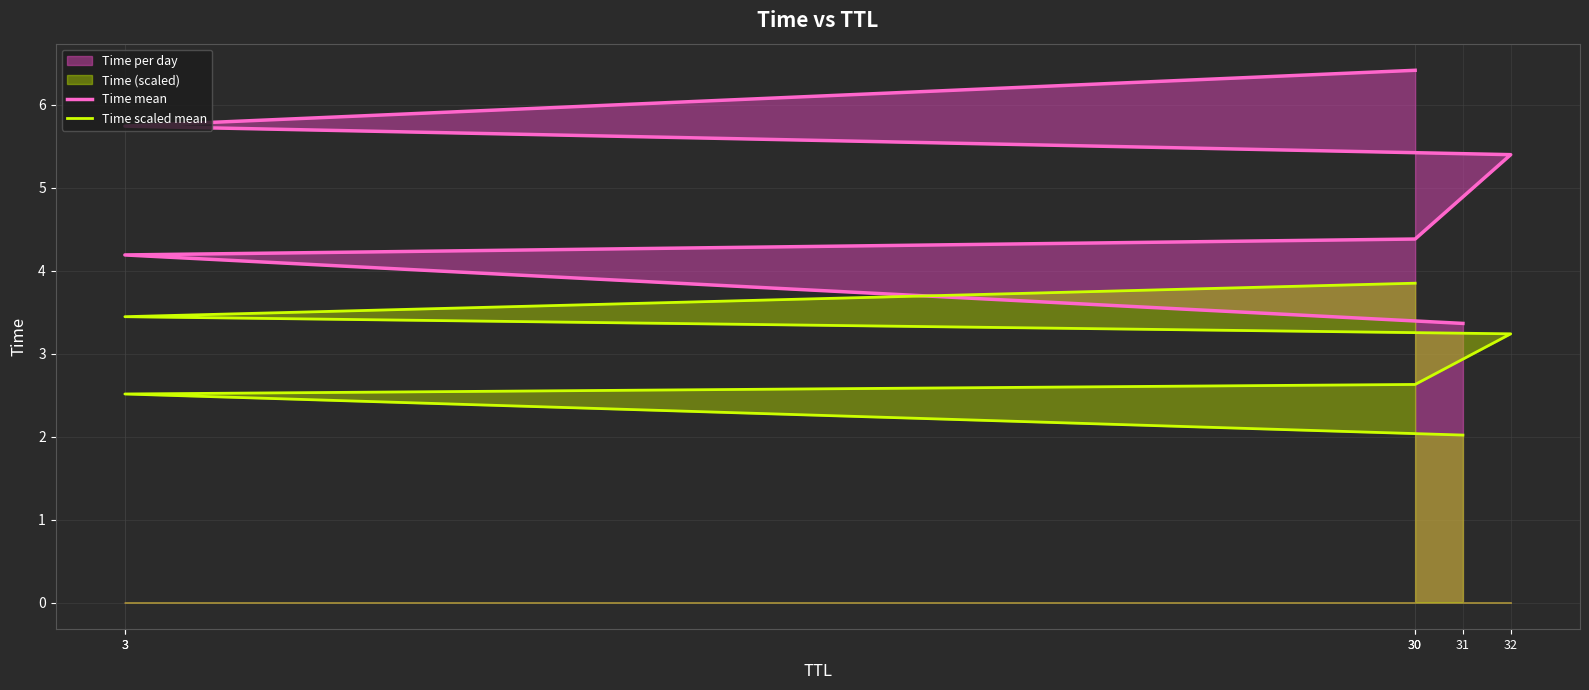

Which series has the largest total across all categories?

Time mean